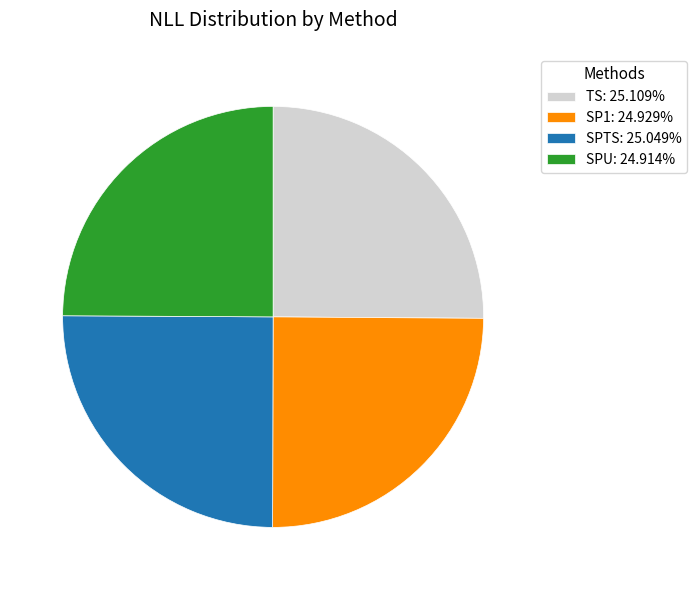

Is there any slice that represents more than half of the pie?

No